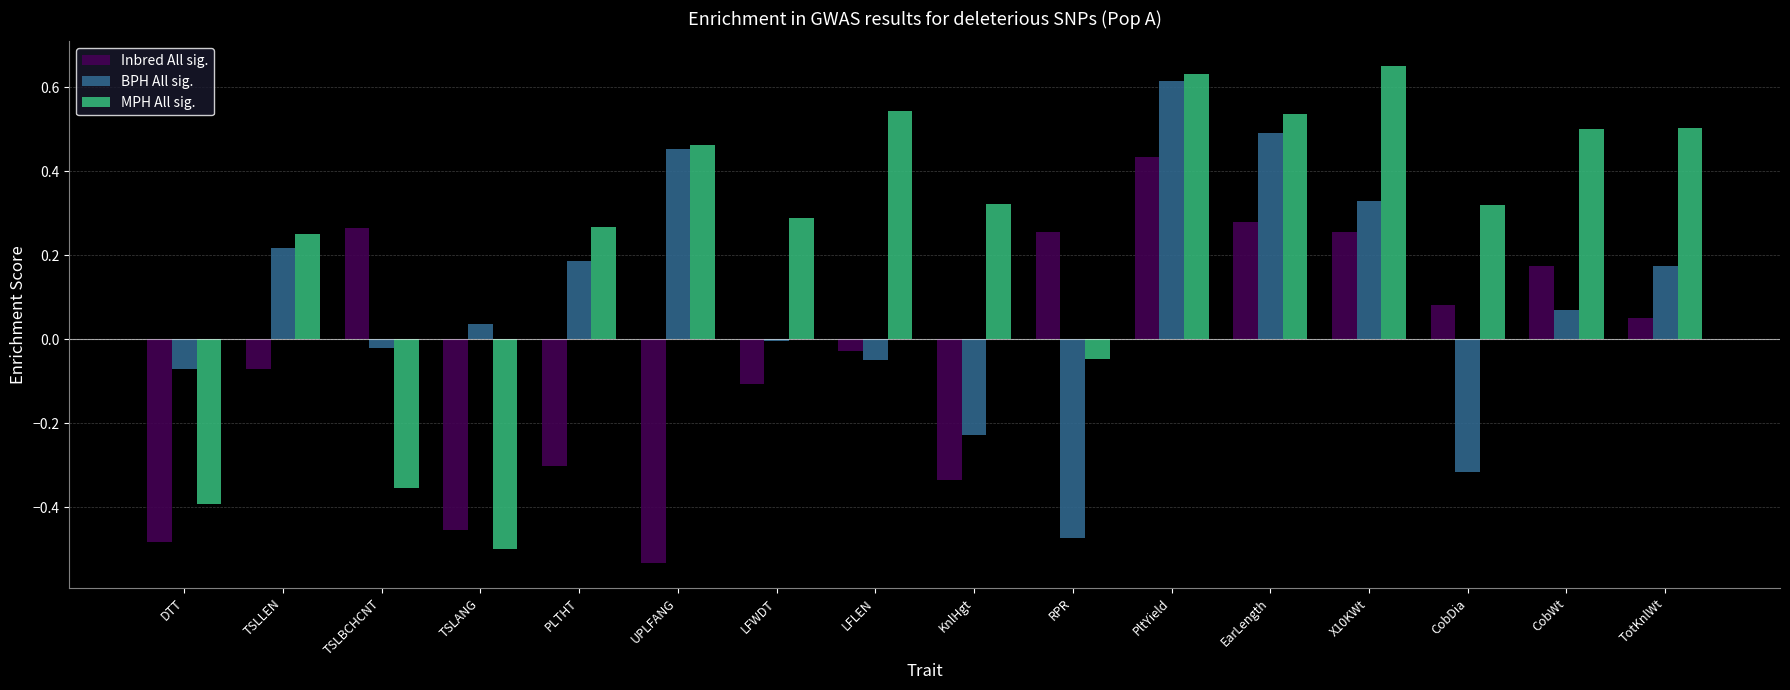

How many positive values does the Inbred All sig. series have?

8